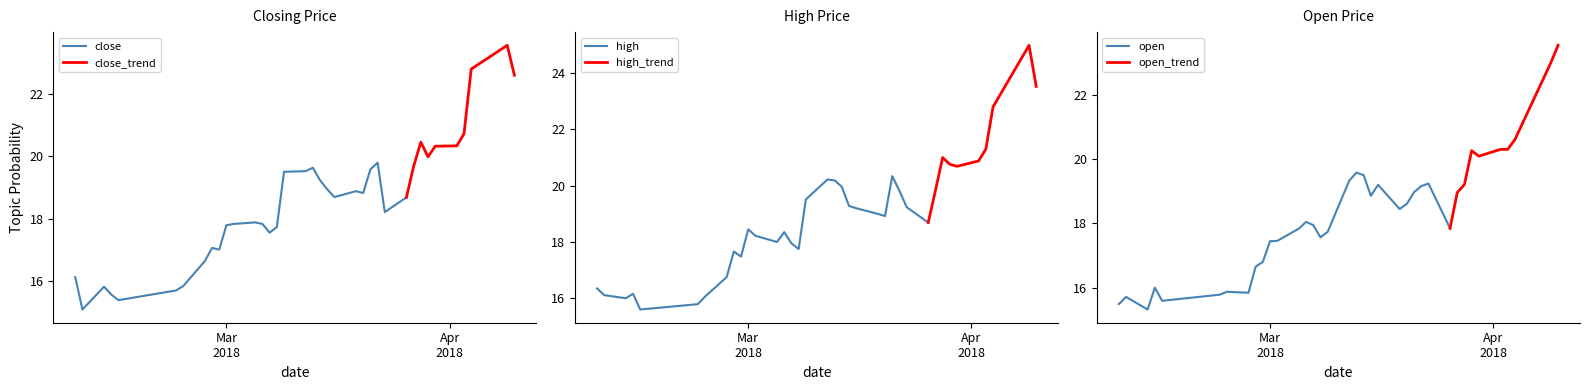

How many values in the open series exceed 18?

20